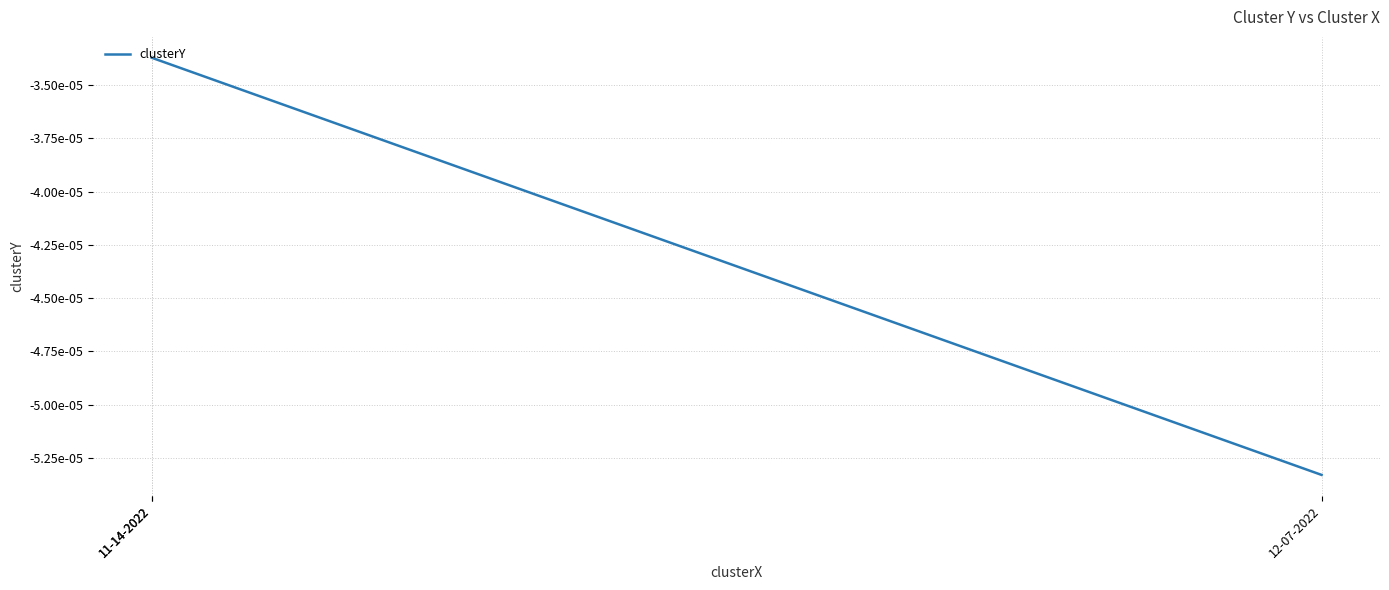

The chart shows a value of -0.0 at 11-14-2022. True or false?

True